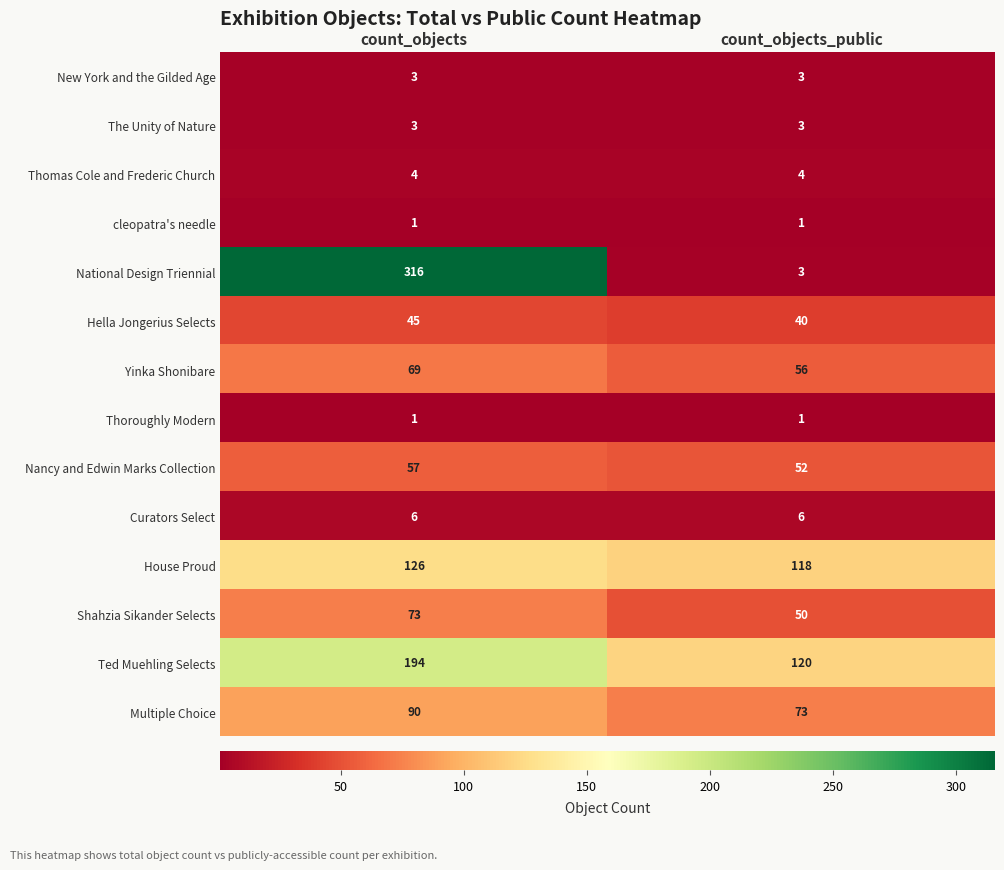

True or false: National Design Triennial has a value of 316 at count_objects.

True